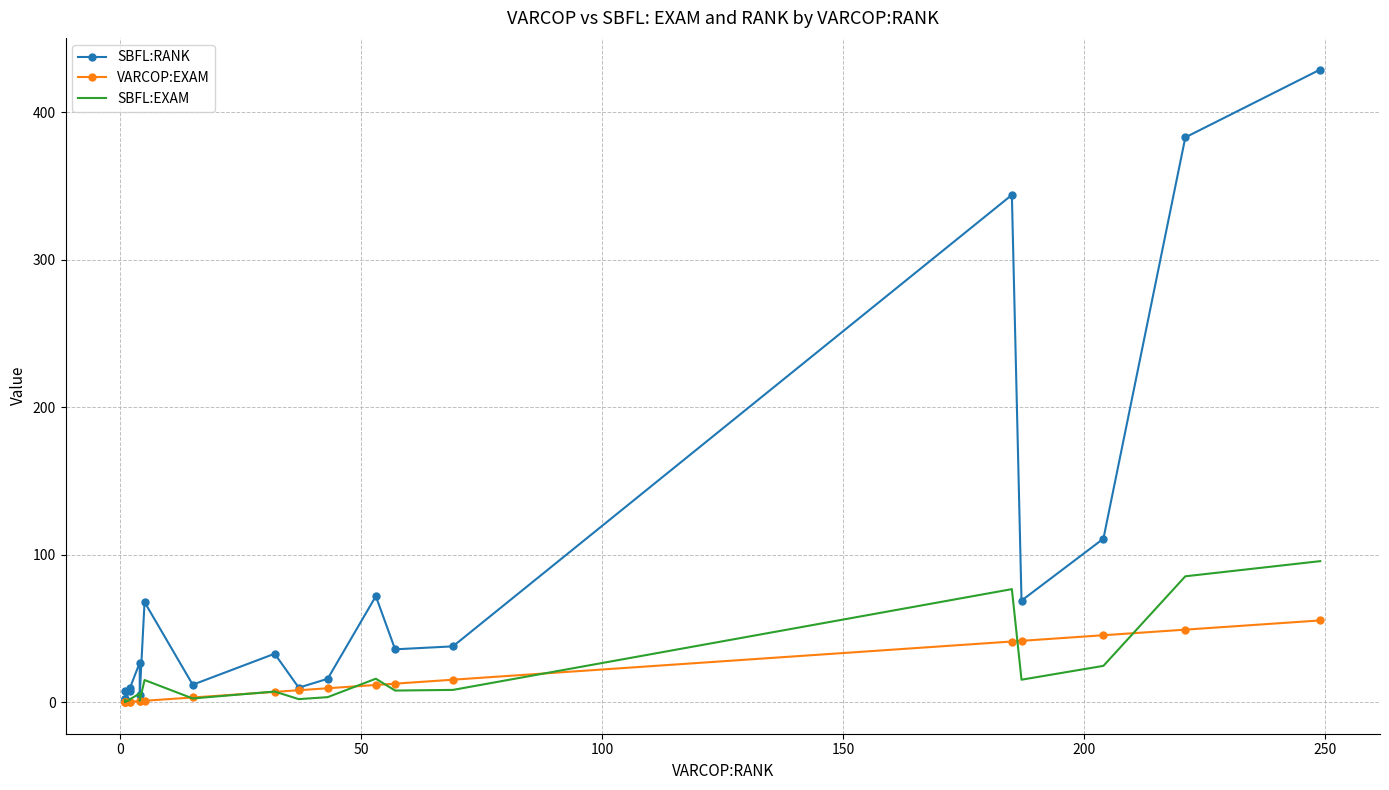

True or false: SBFL:RANK has a value of 221.6 at 19.

False